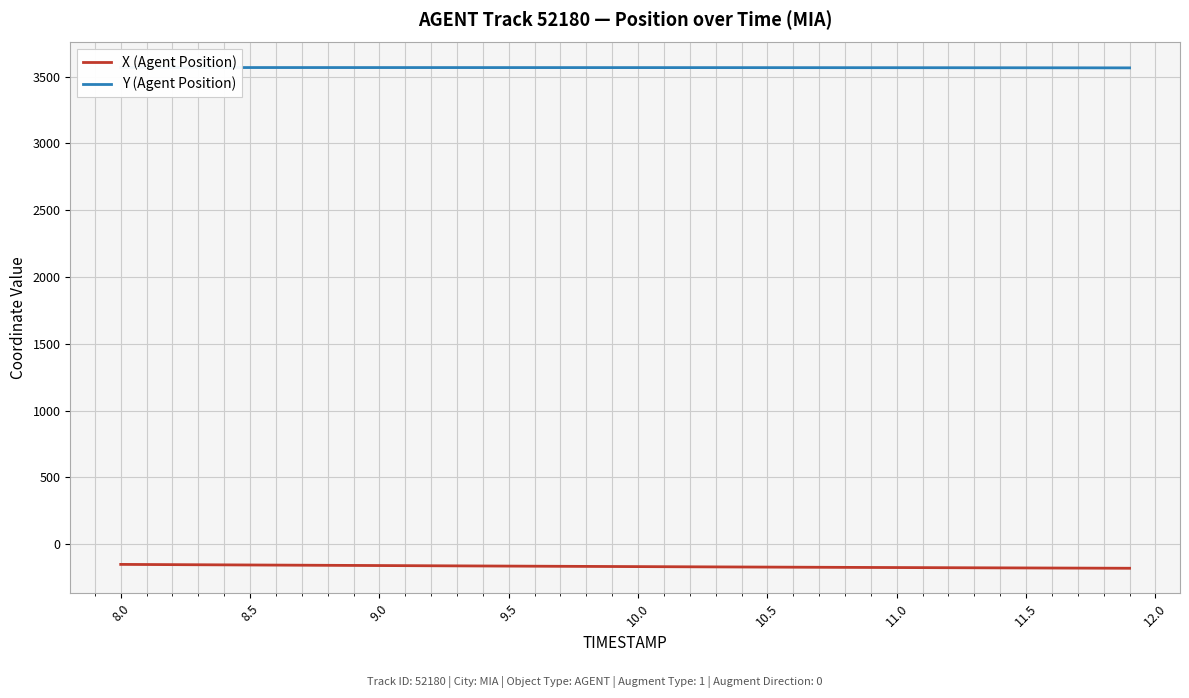

True or false: X (Agent Position) has more than 1 points higher than both neighbors.

False